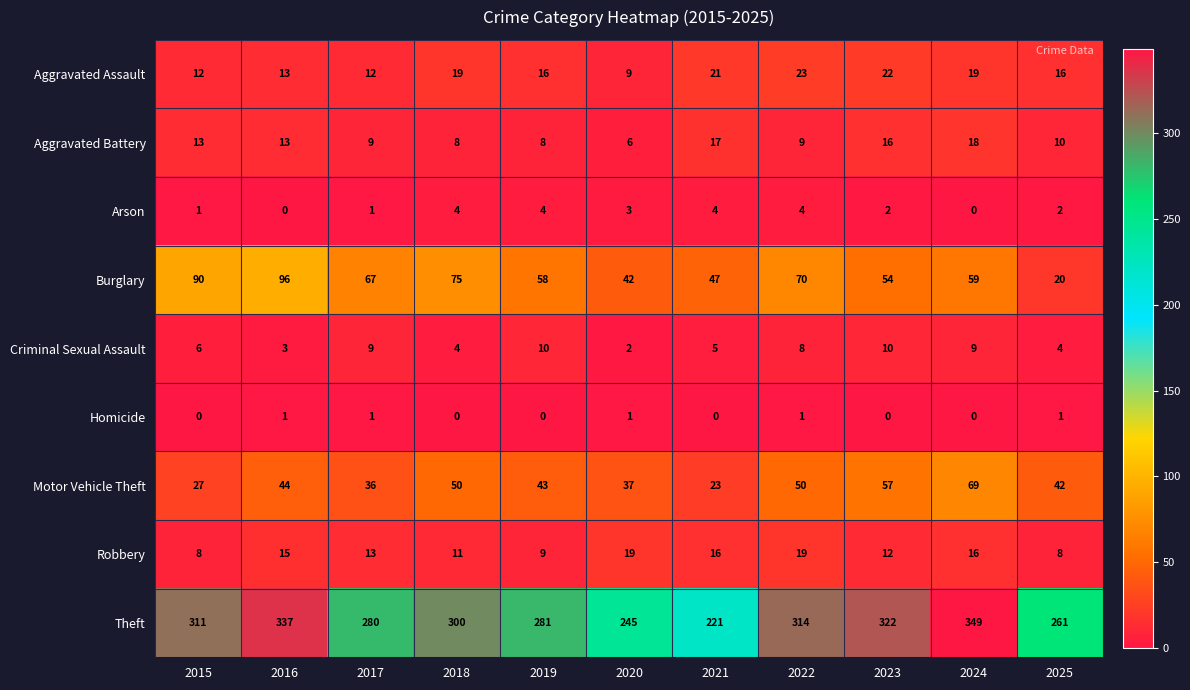

At which category is the sum across all series the highest?

2024